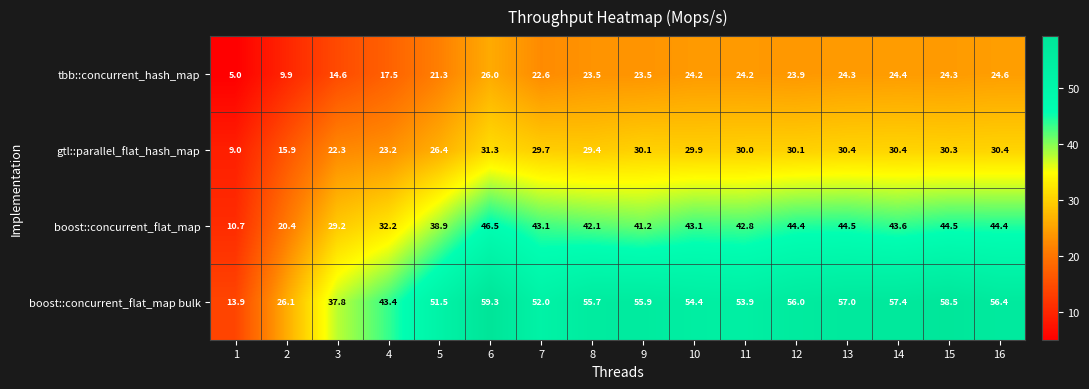

What is the minimum value for boost::concurrent_flat_map?

10.7